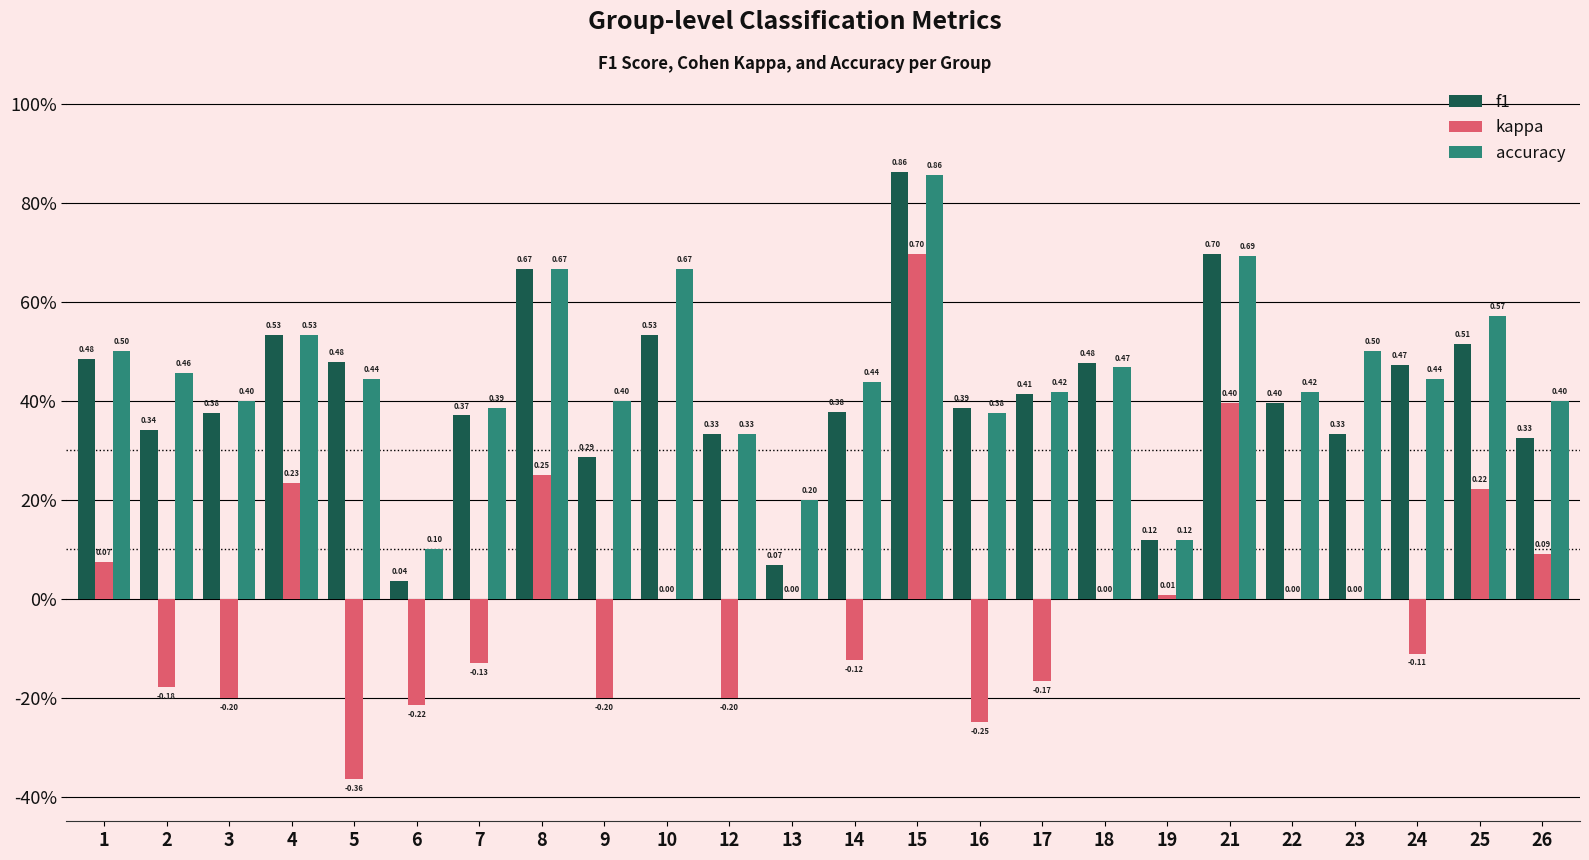

Which category has the highest value in the kappa series?

15